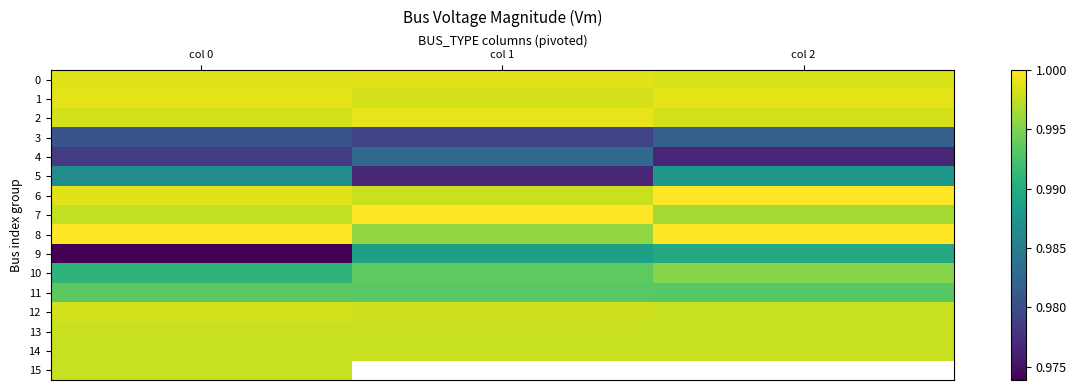

Which series changed the most between col 0 and col 2?

9